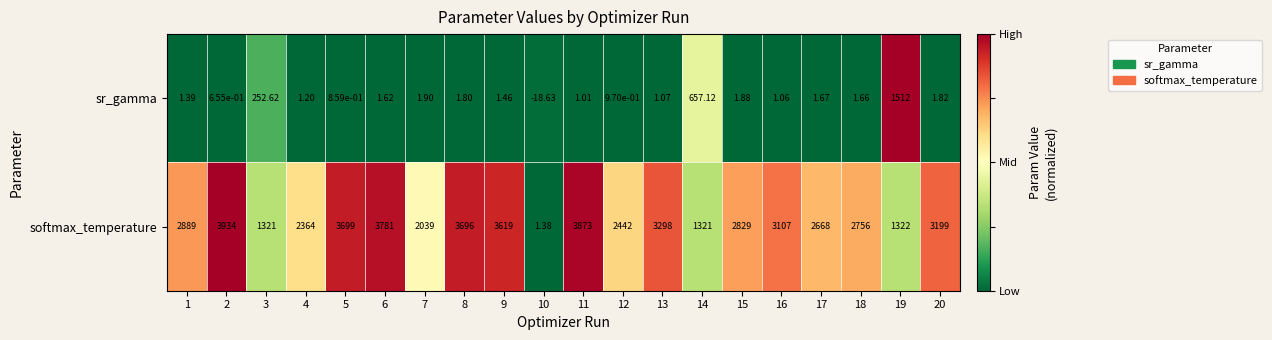

Which series has the largest range (max minus min)?

softmax_temperature